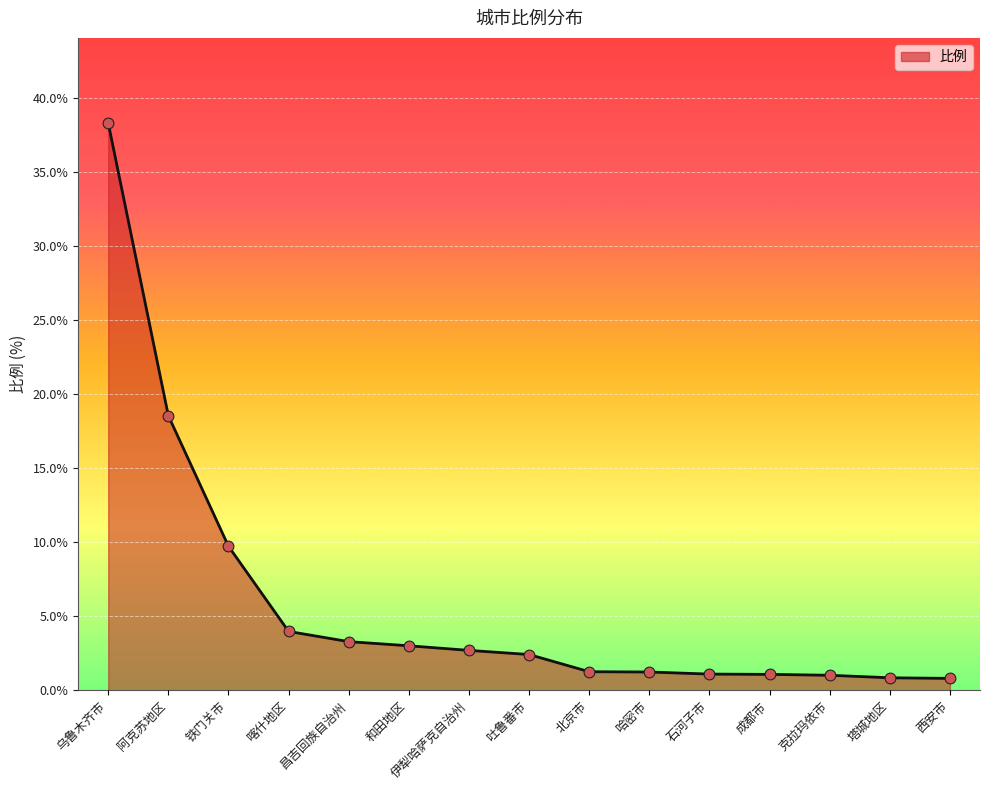

What is the greatest value displayed?

38.3